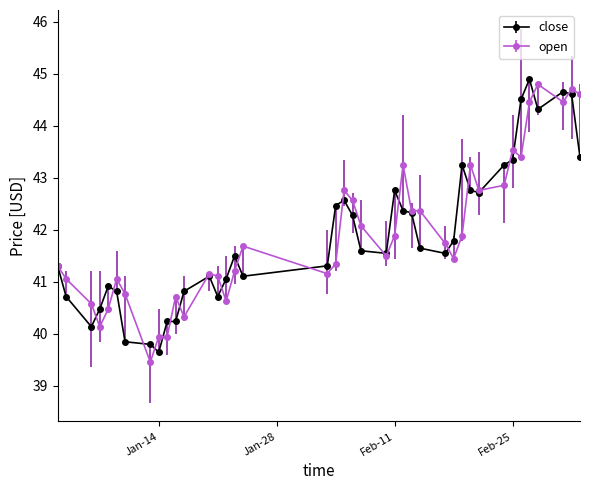

What is the smallest value displayed?

39.5